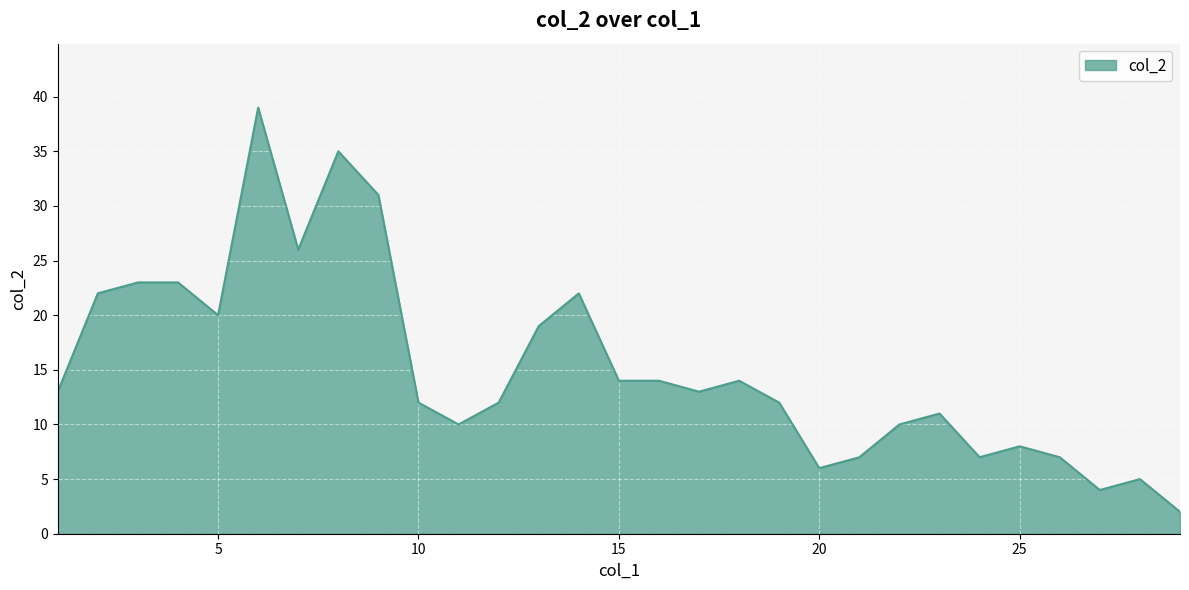

What is the difference between the maximum and minimum values?

37